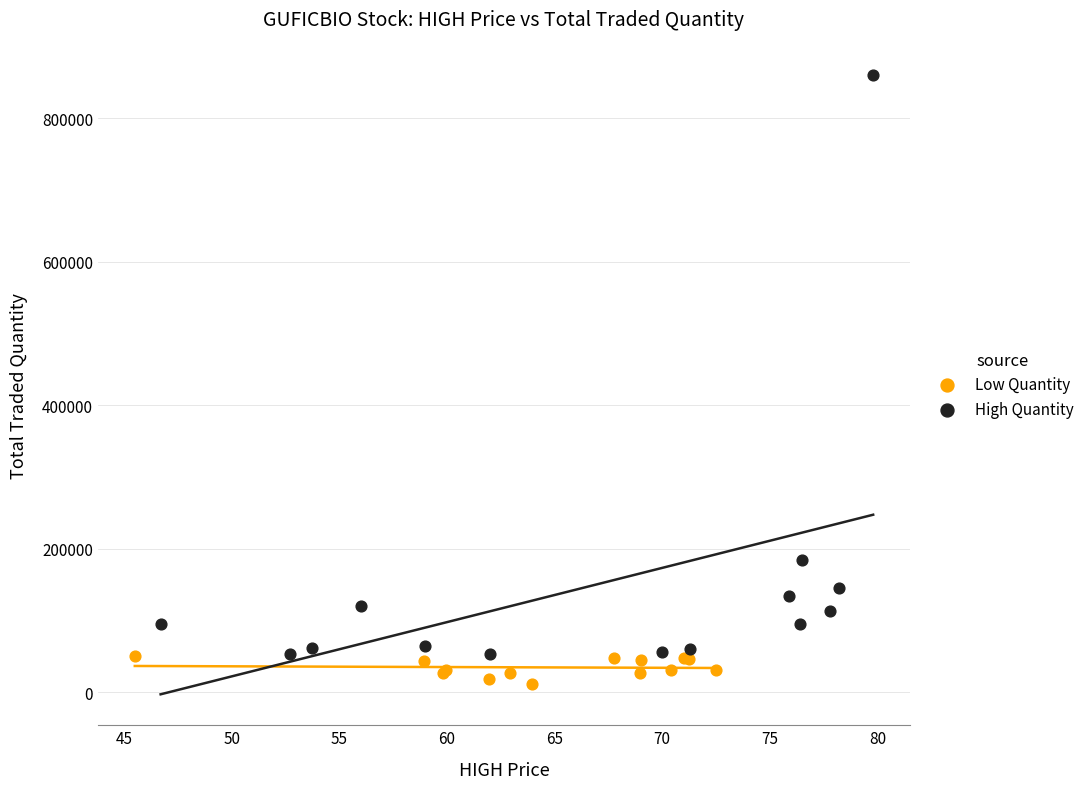

Which series has the largest Y range (max minus min)?

High Quantity